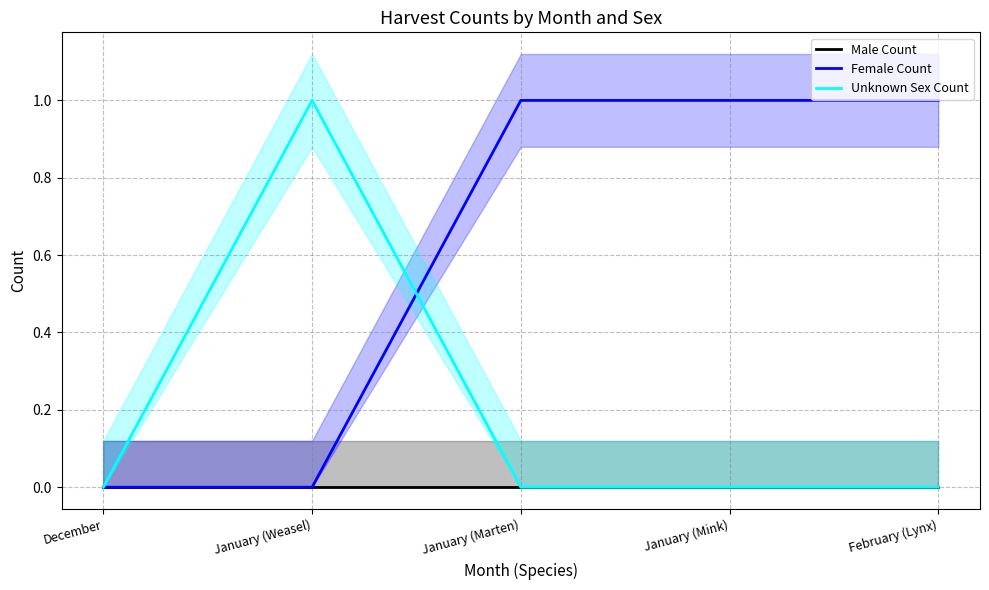

Which has a higher value, January (Weasel) or December?

January (Weasel)